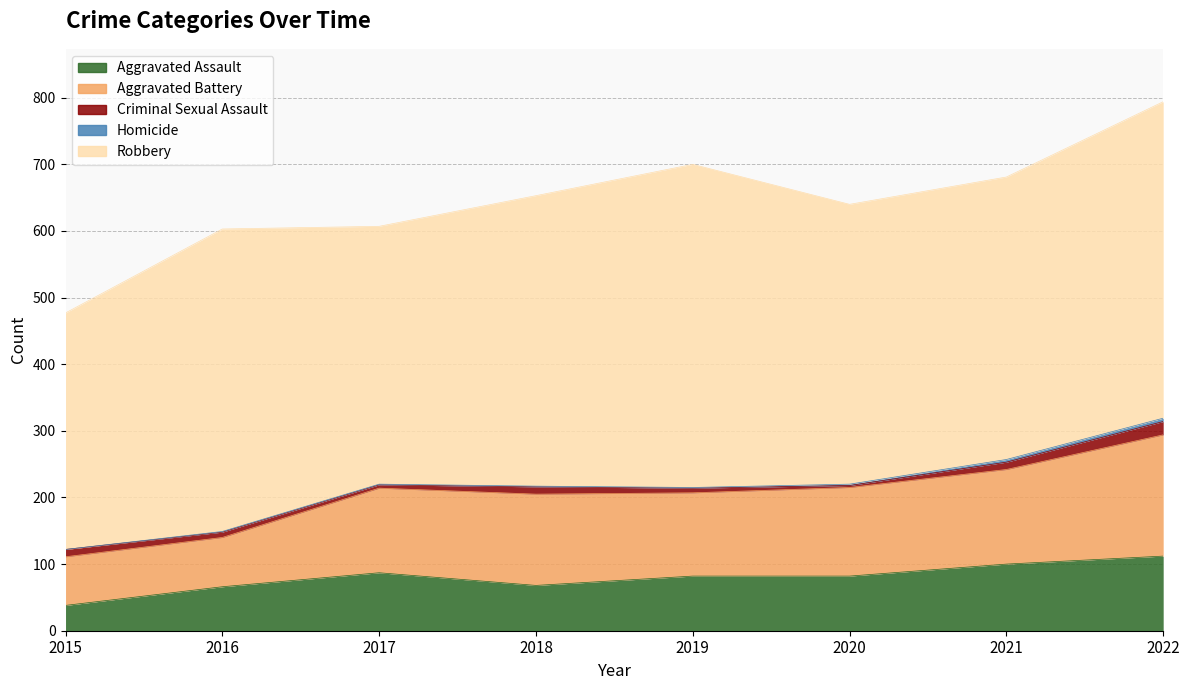

Rank the series at 2018 from lowest to highest value.

Homicide, Criminal Sexual Assault, Aggravated Assault, Aggravated Battery, Robbery